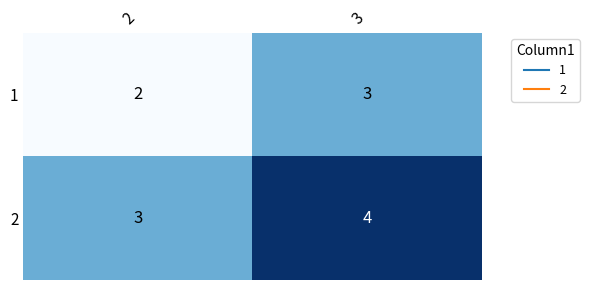

What is the difference between the highest and lowest values at 2?

1